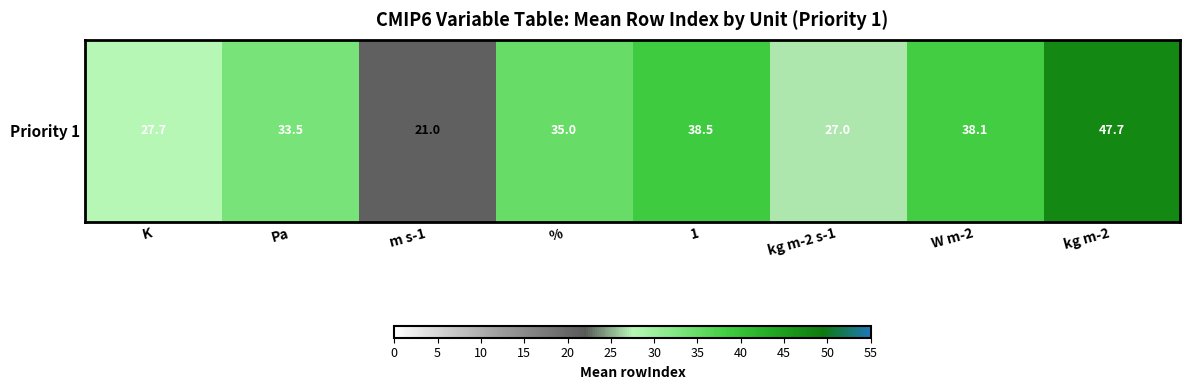

What is the greatest value displayed?

47.7